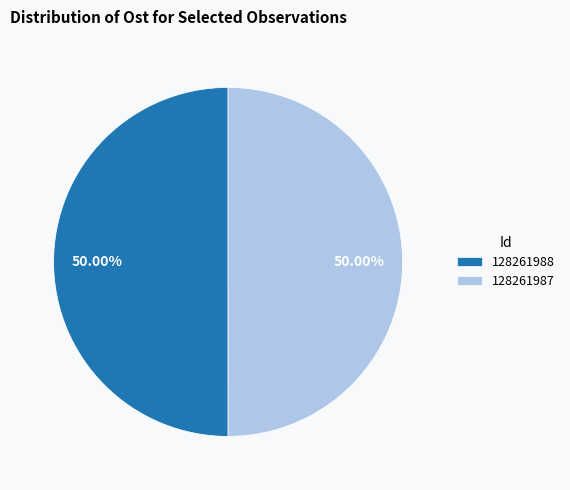

Combined, do 128261987 and 128261988 account for over 50%?

Yes